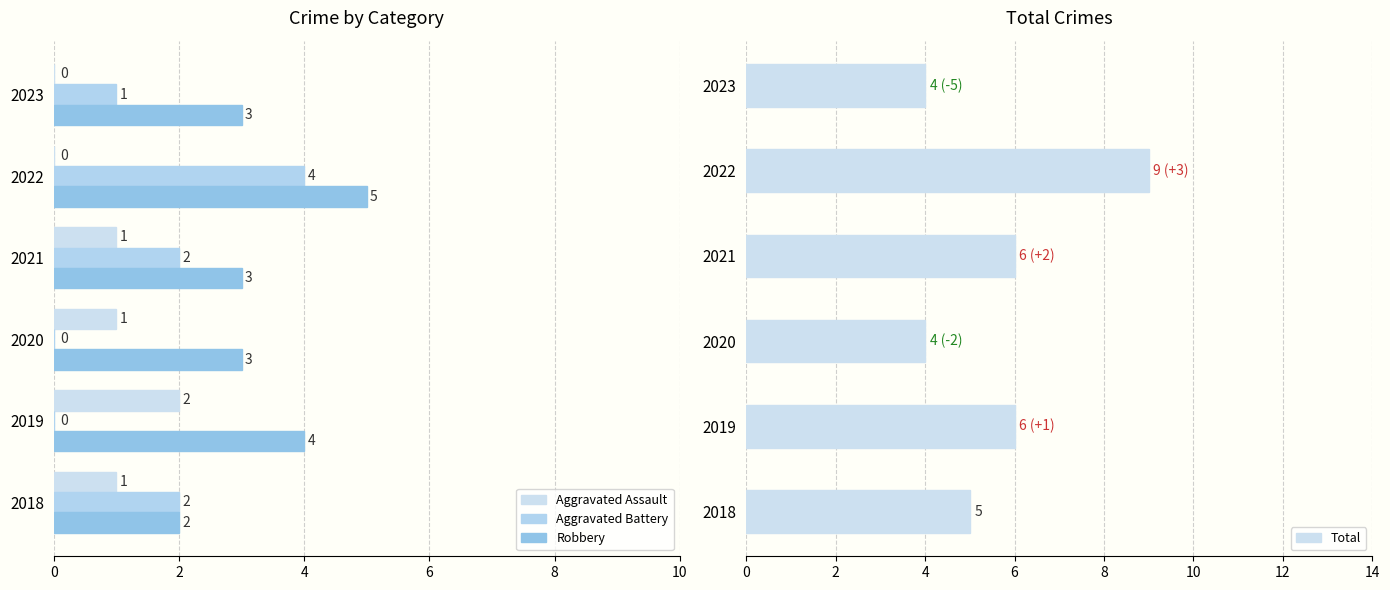

Which series has the largest range (max minus min)?

Total